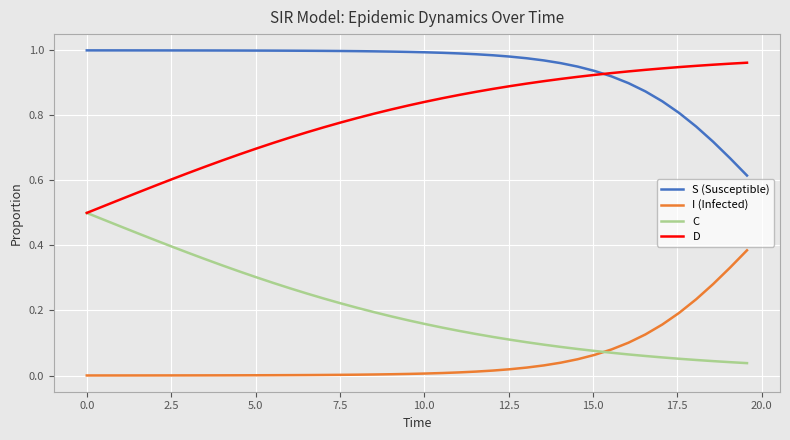

How many series are shown in this chart?

4